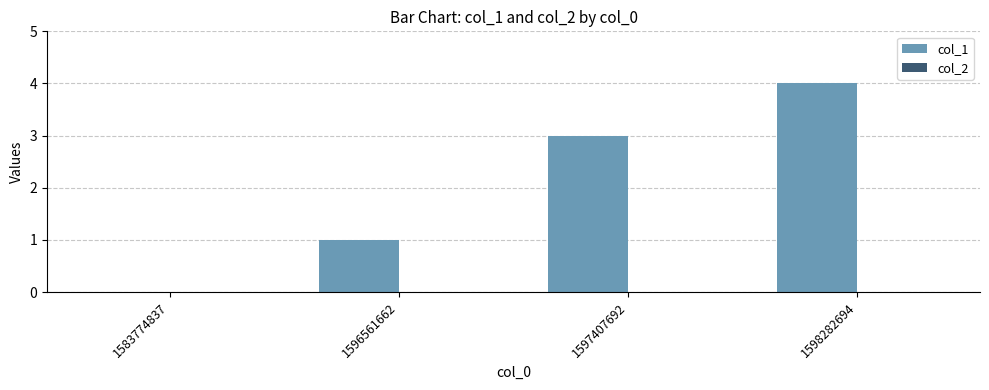

What is the maximum value shown in the chart?

4